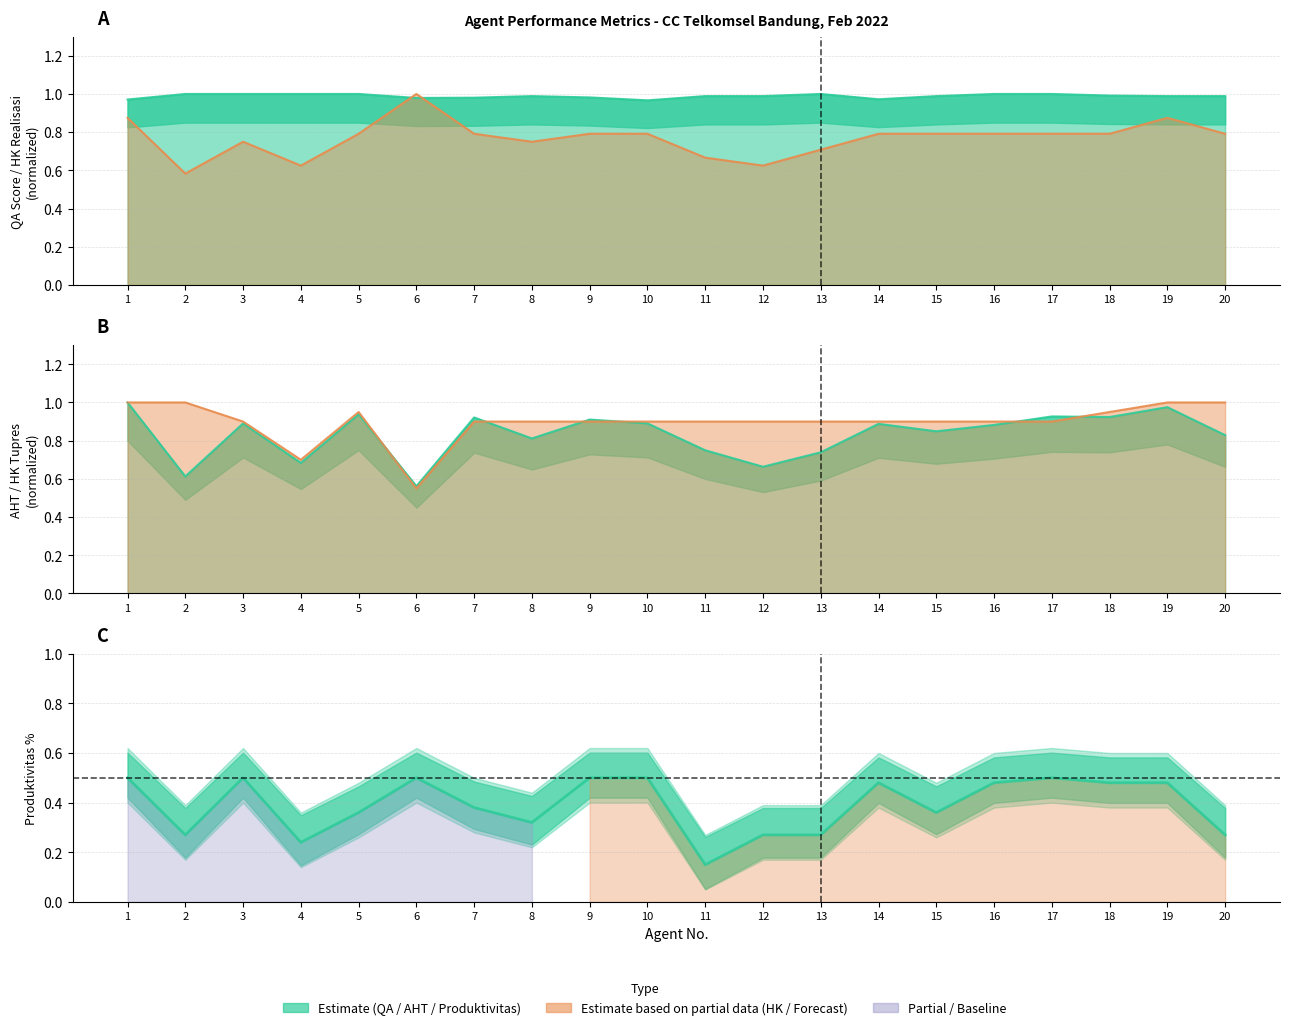

How many lines are shown in the chart?

5